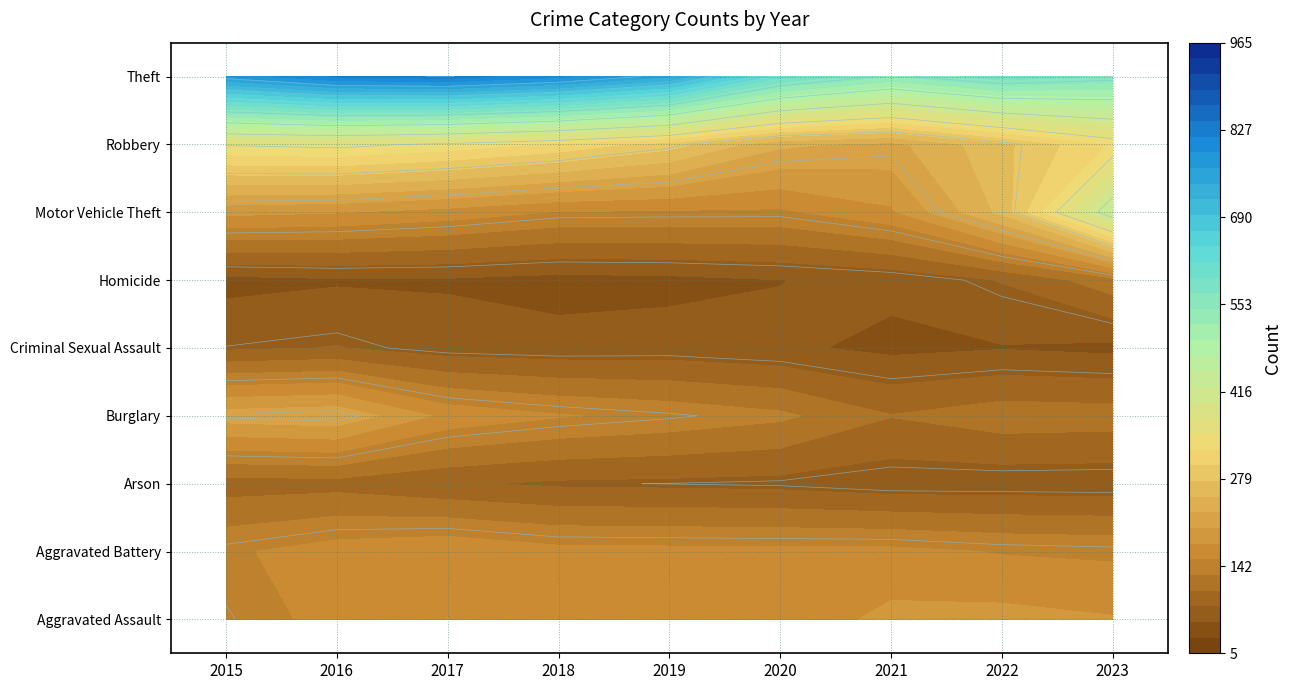

What is the spread (max minus min) of values at 2019?

888